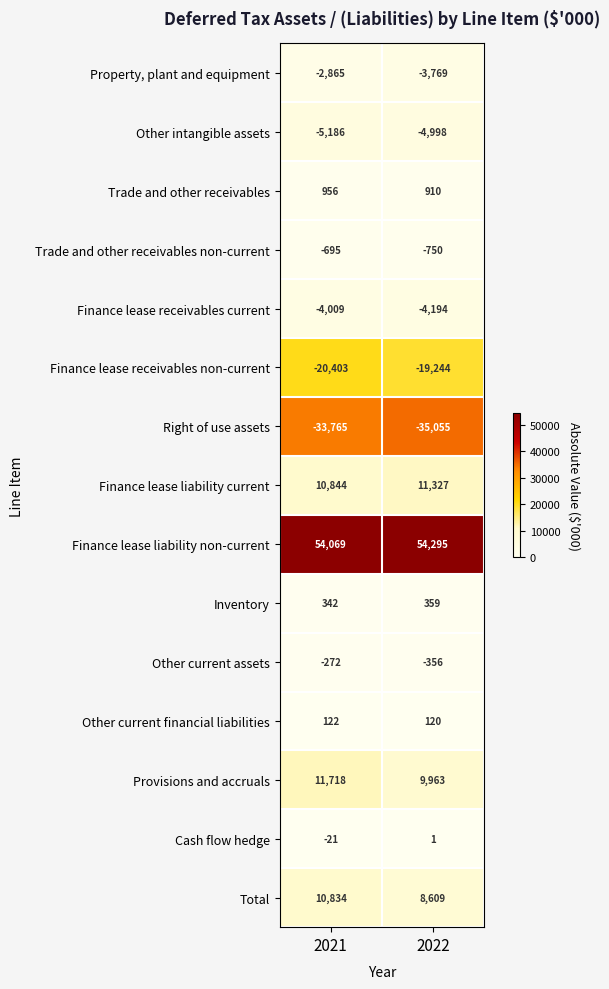

What value does the Finance lease liability current series have at 2022?

11327